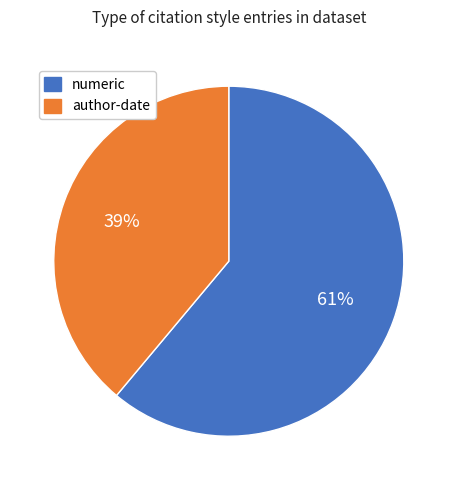

To the nearest percent, what is the difference between the largest and smallest slice percentages?

22%